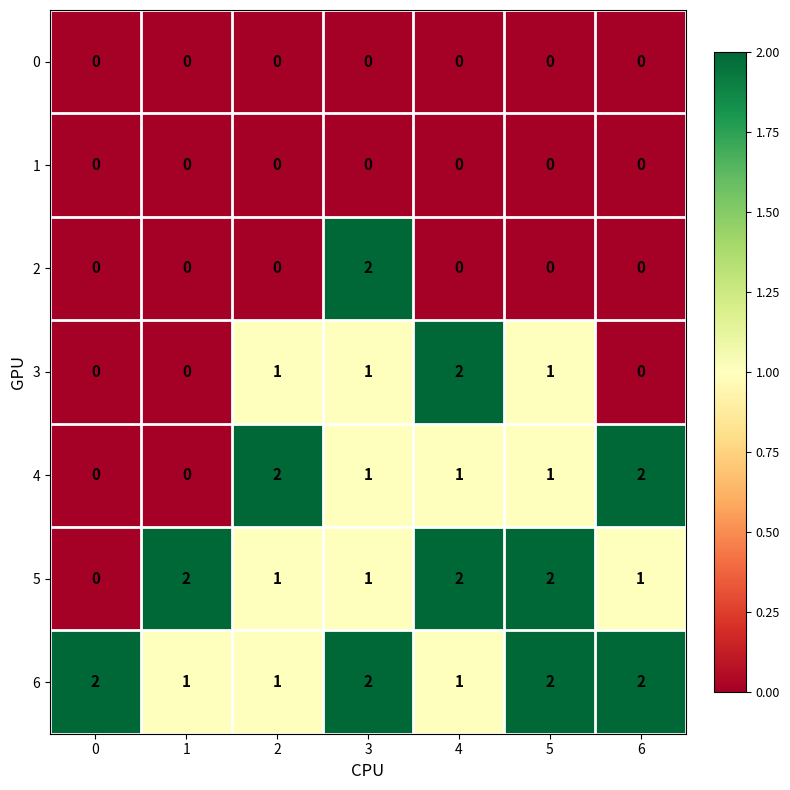

At how many categories does at least one series exceed 0?

7